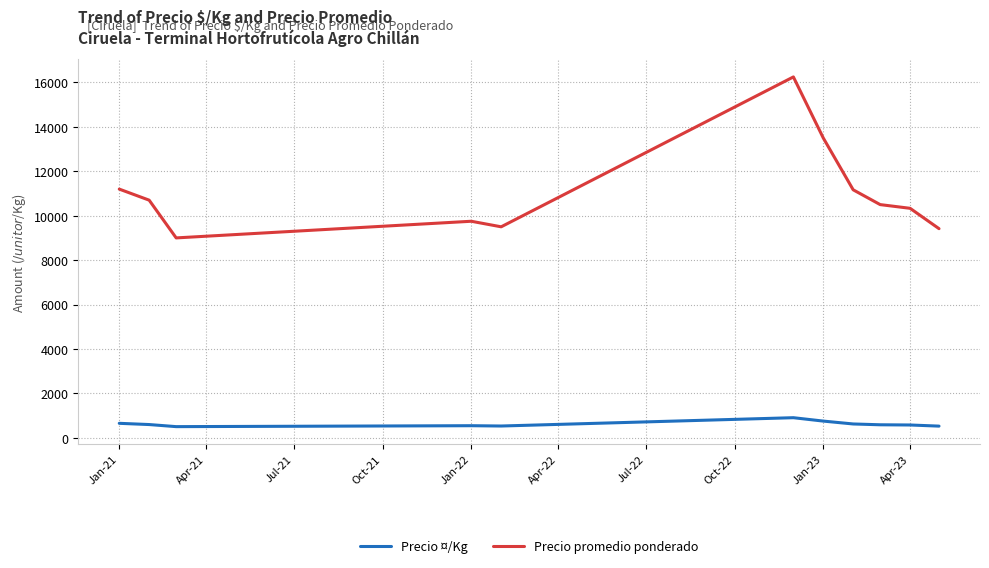

What is the difference between the maximum and minimum values in the Precio promedio ponderado series?

7250.0